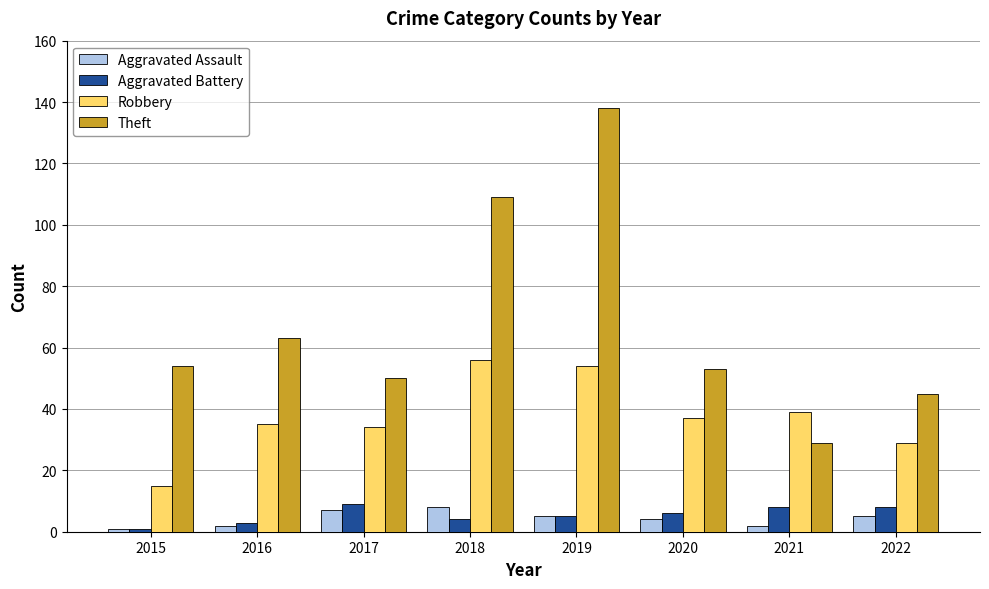

How many categories are shown in the chart?

8